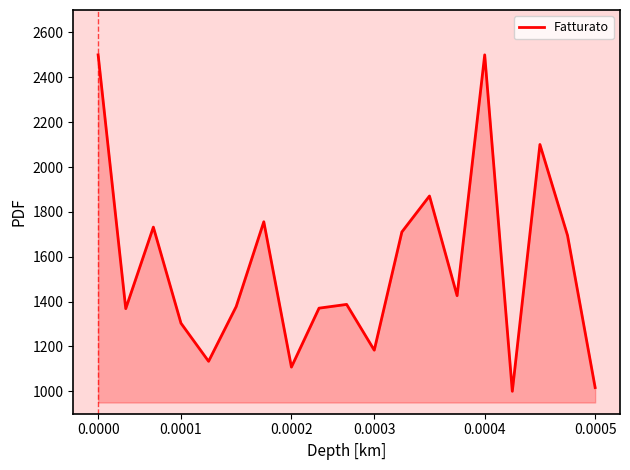

What is the sum of all values?

29539.8